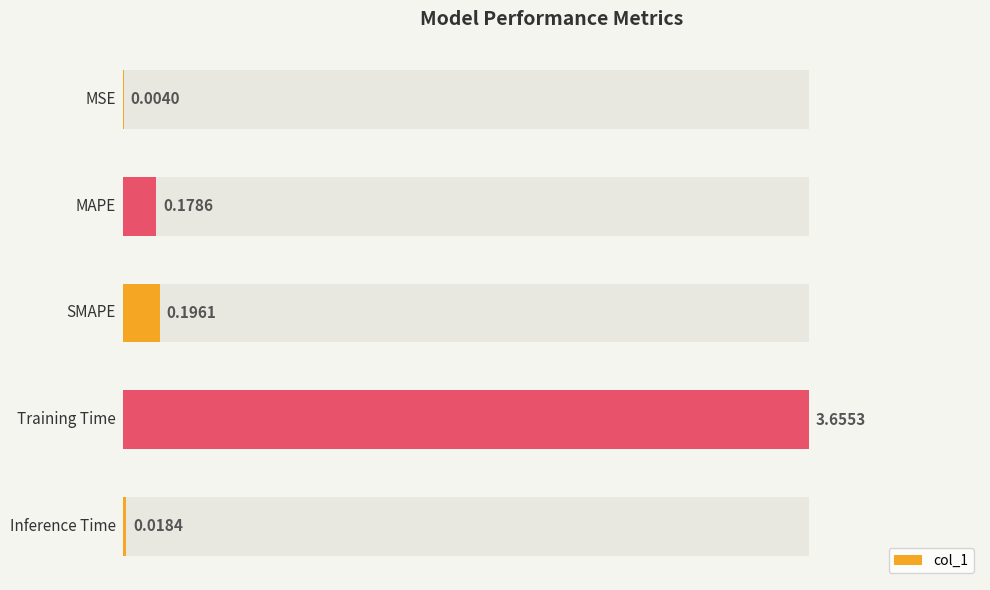

Reading left to right, what are all the values shown in this chart?

0=0.0	1=0.2	2=0.2	3=3.7	4=0.0